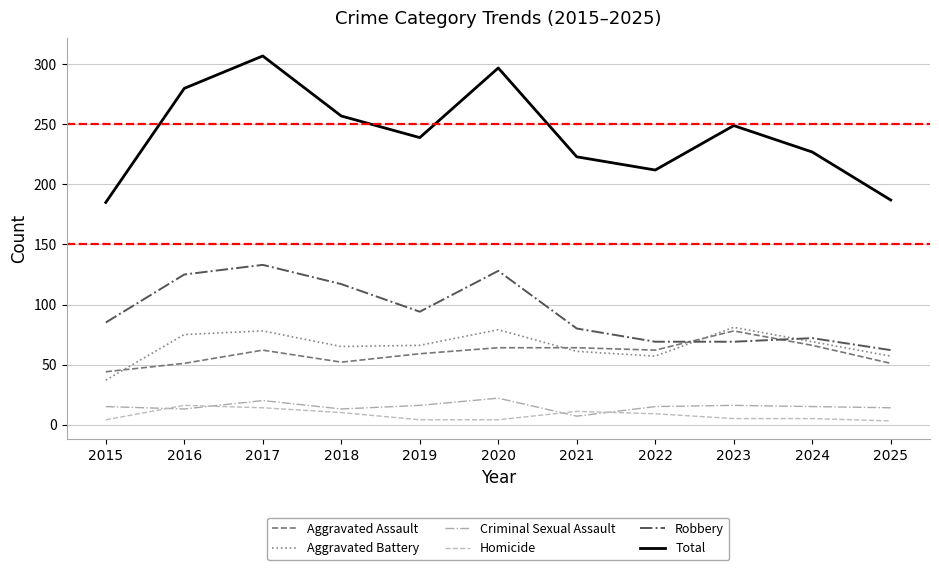

What is the greatest value displayed?

307